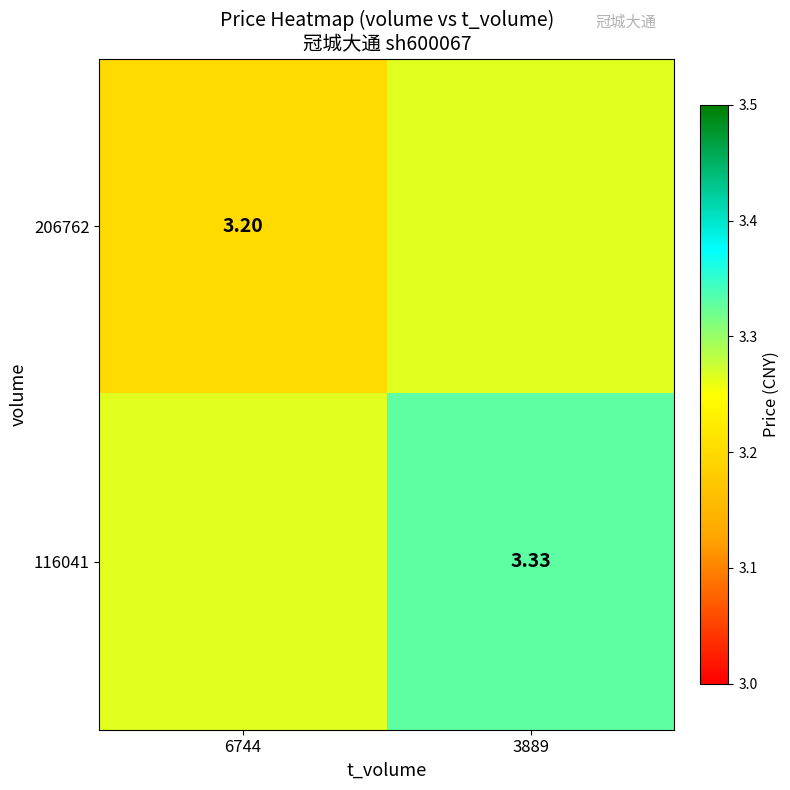

What is the total value across all series at 3889?

6.6